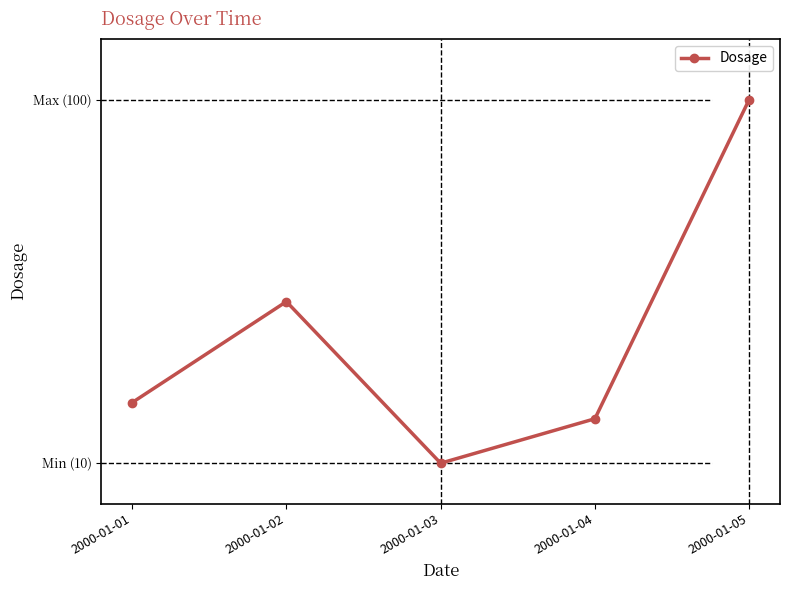

The value at 2000-01-03 is 10. True or false?

True